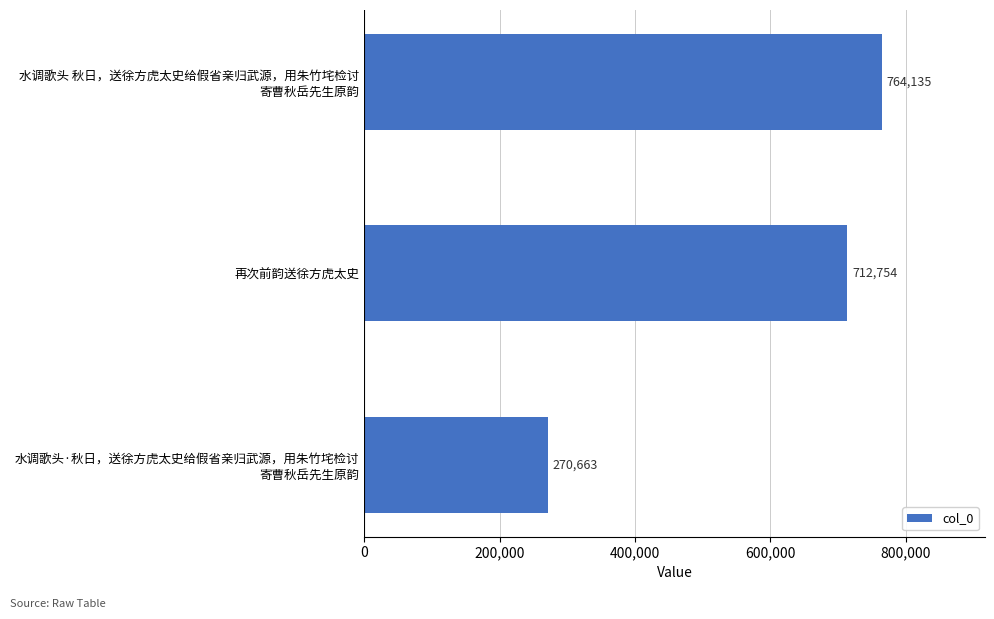

Count the values in the range 270663 to 764135.

3